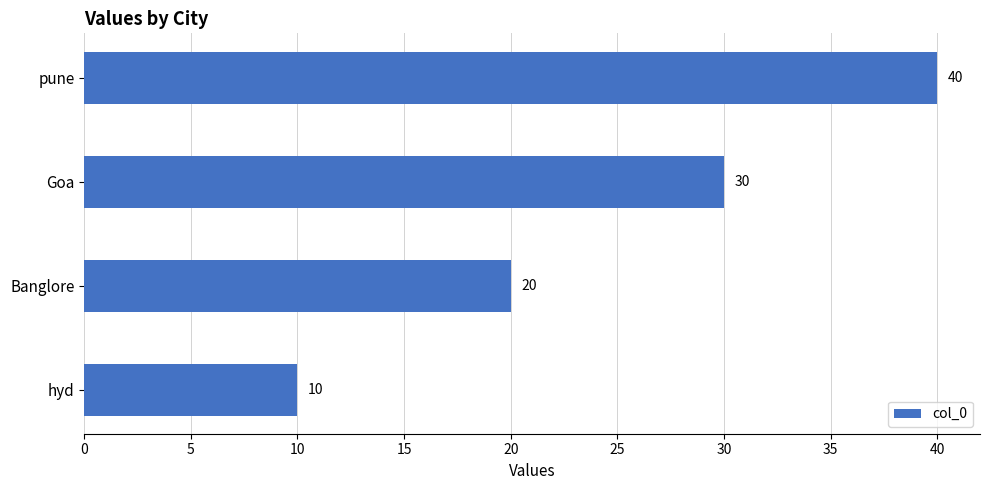

How many data points does each series have?

4